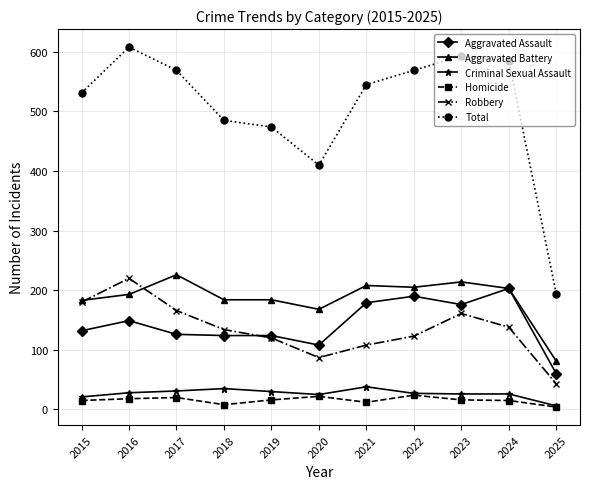

Which series has the widest spread of values?

Total